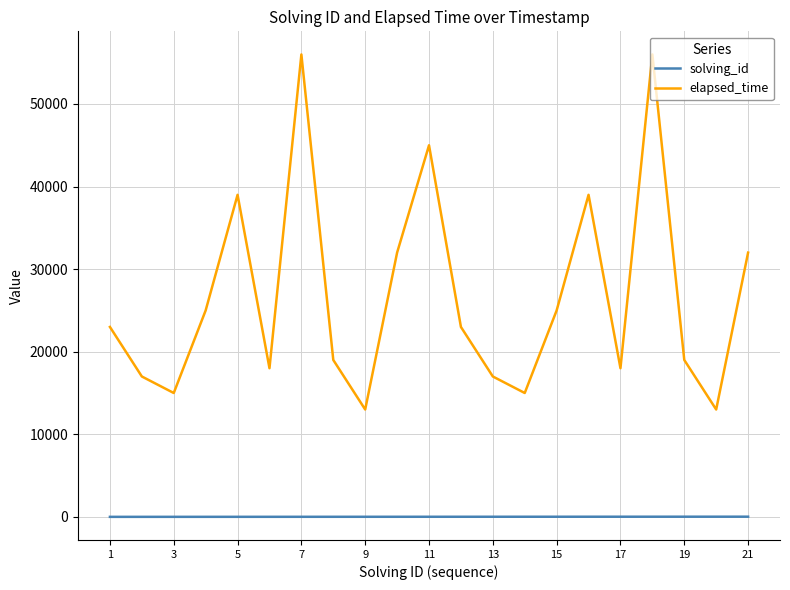

Which series has the widest spread of values?

elapsed_time